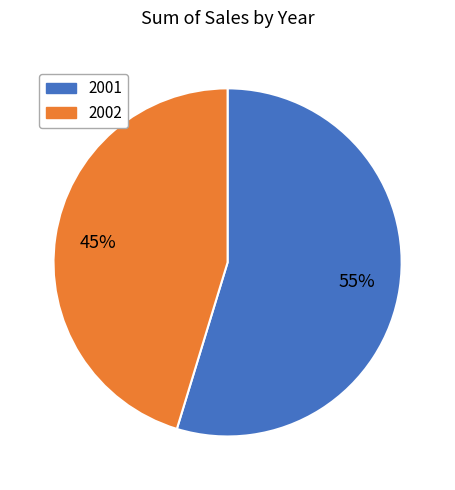

To the nearest percent, what percentage of the pie is 2002?

45%